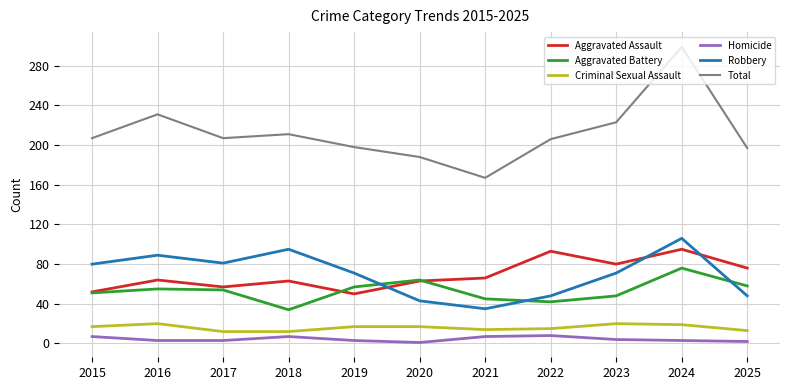

Count the number of data series in this chart.

6